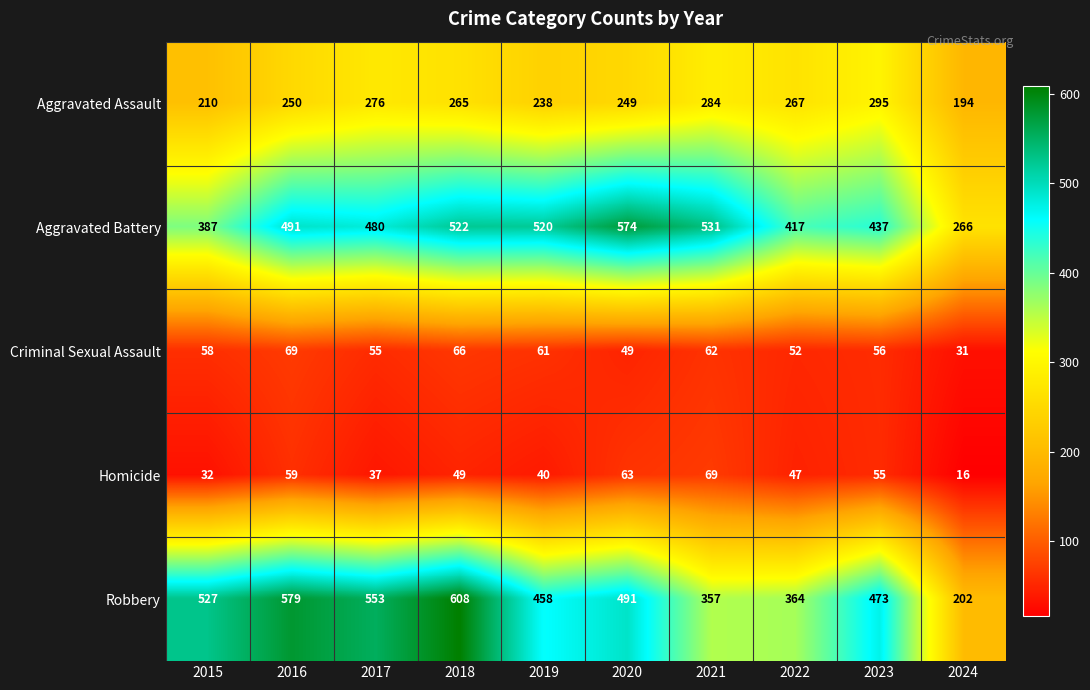

Which series has the largest range (max minus min)?

Robbery